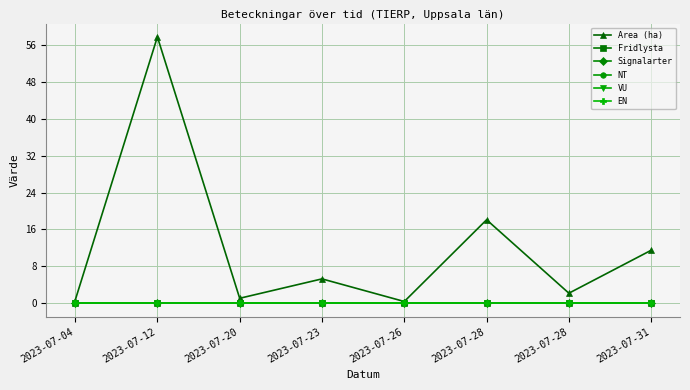

Does the chart display data point markers on the line(s)?

Yes